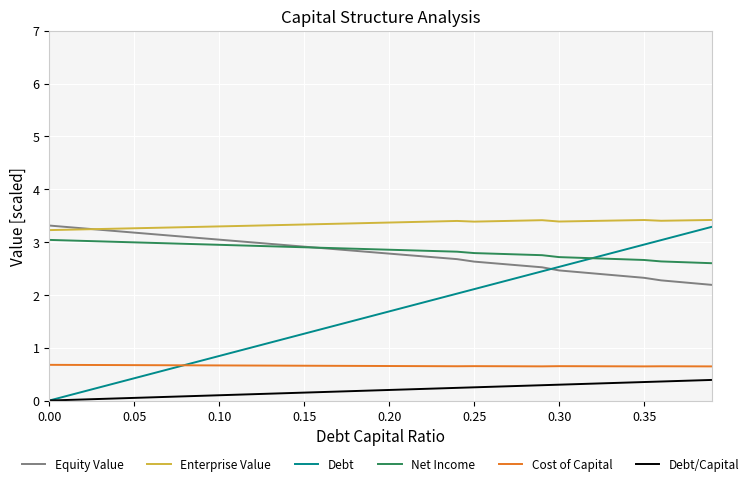

Which series has the widest spread of values?

Debt